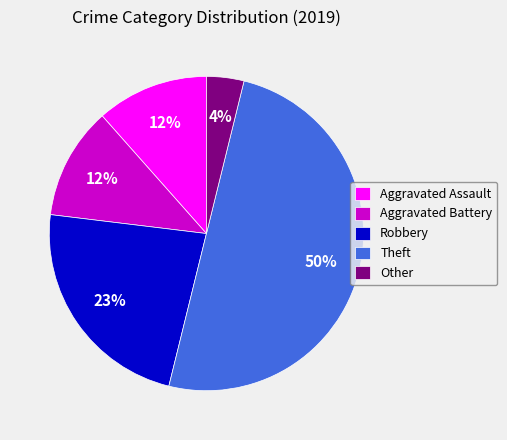

Between Robbery and Aggravated Battery, which is larger?

Robbery